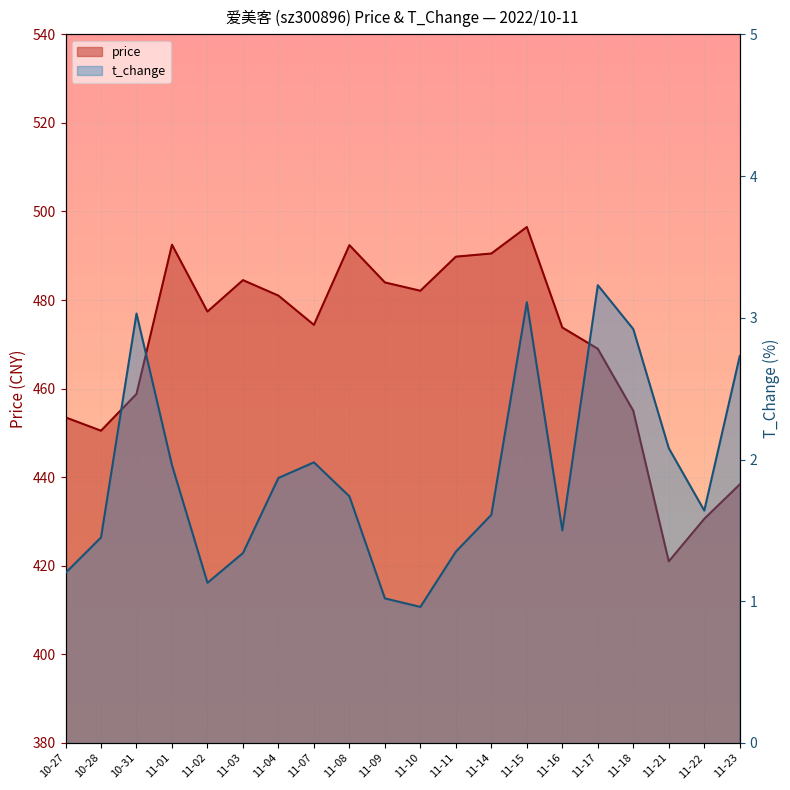

The value of t_change at 11-14 is 1.6. True or false?

True